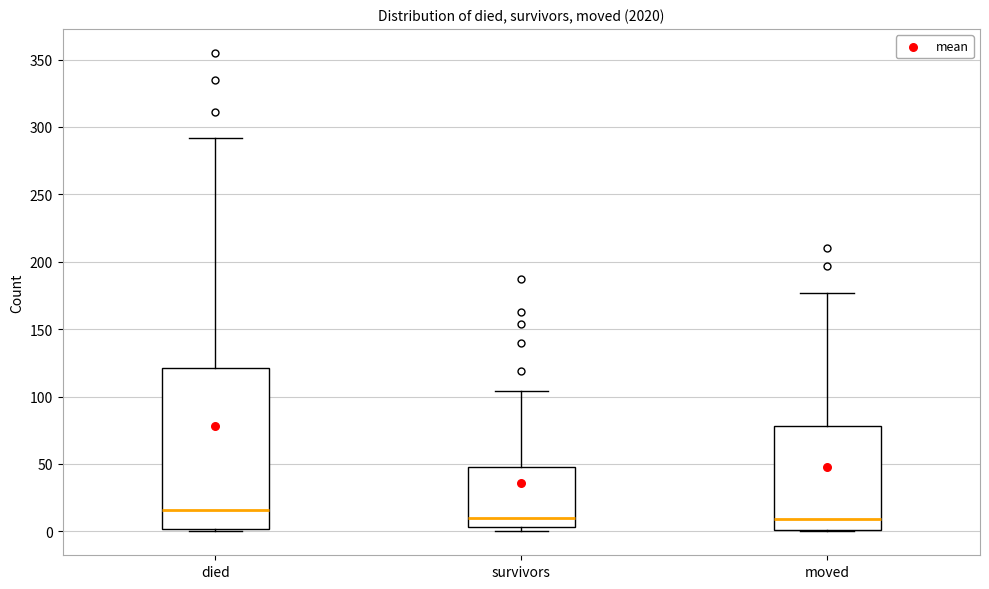

Which box's median line is the highest?

died